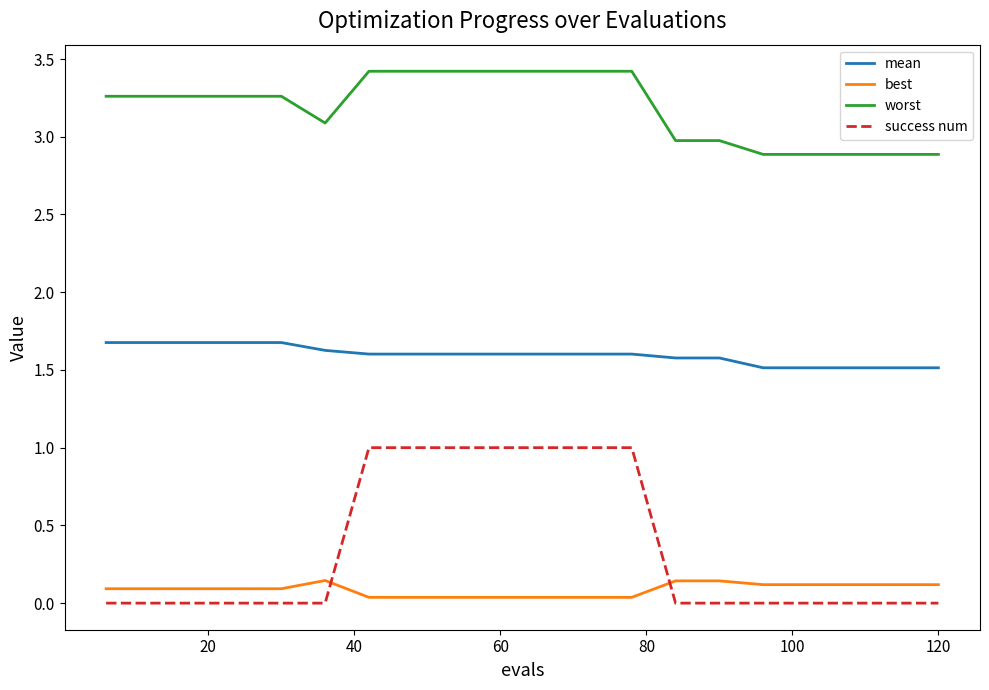

True or false: mean and worst cross at least once.

False